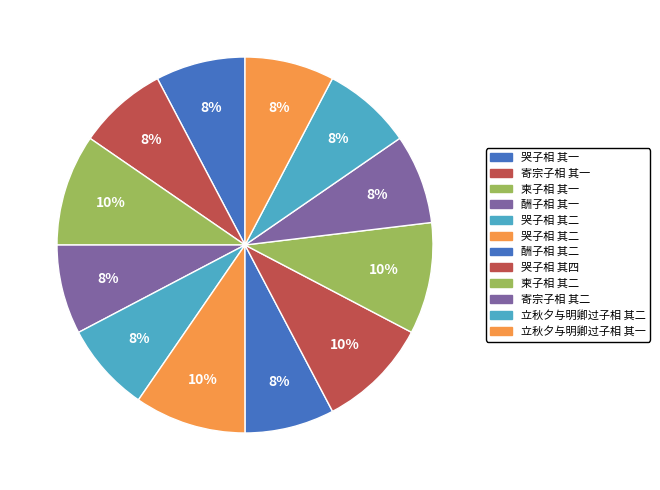

How many slices are in this pie chart?

12